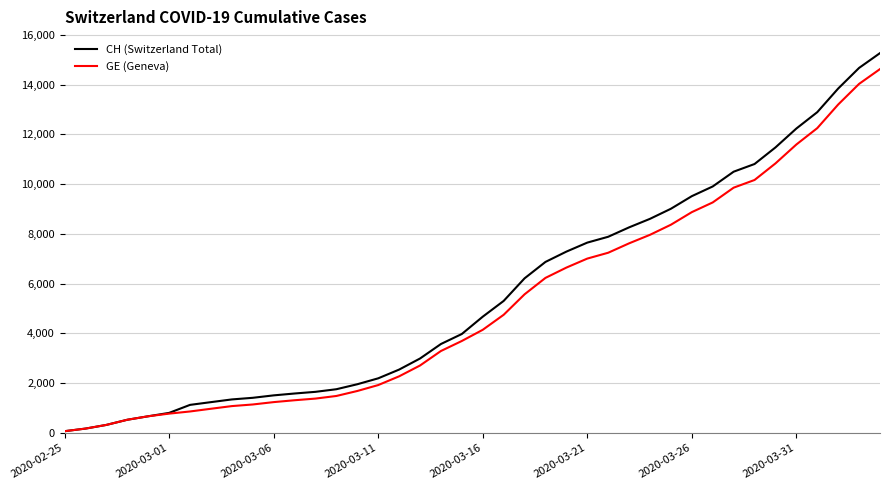

What is the maximum value shown in the chart?

15267